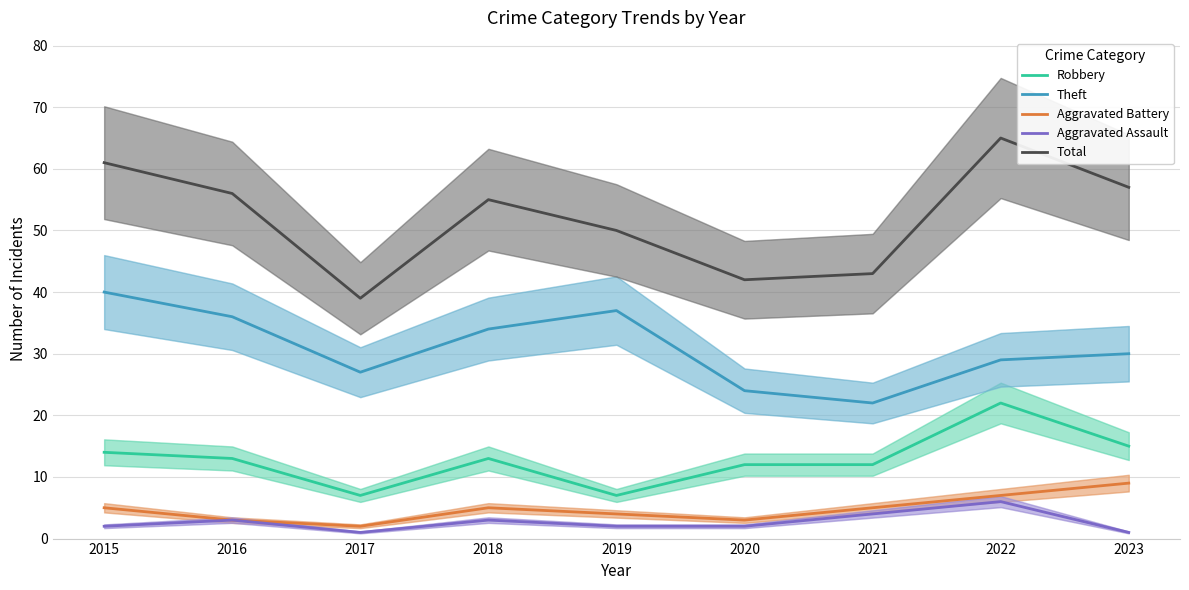

True or false: Total and Theft cross at least once.

False